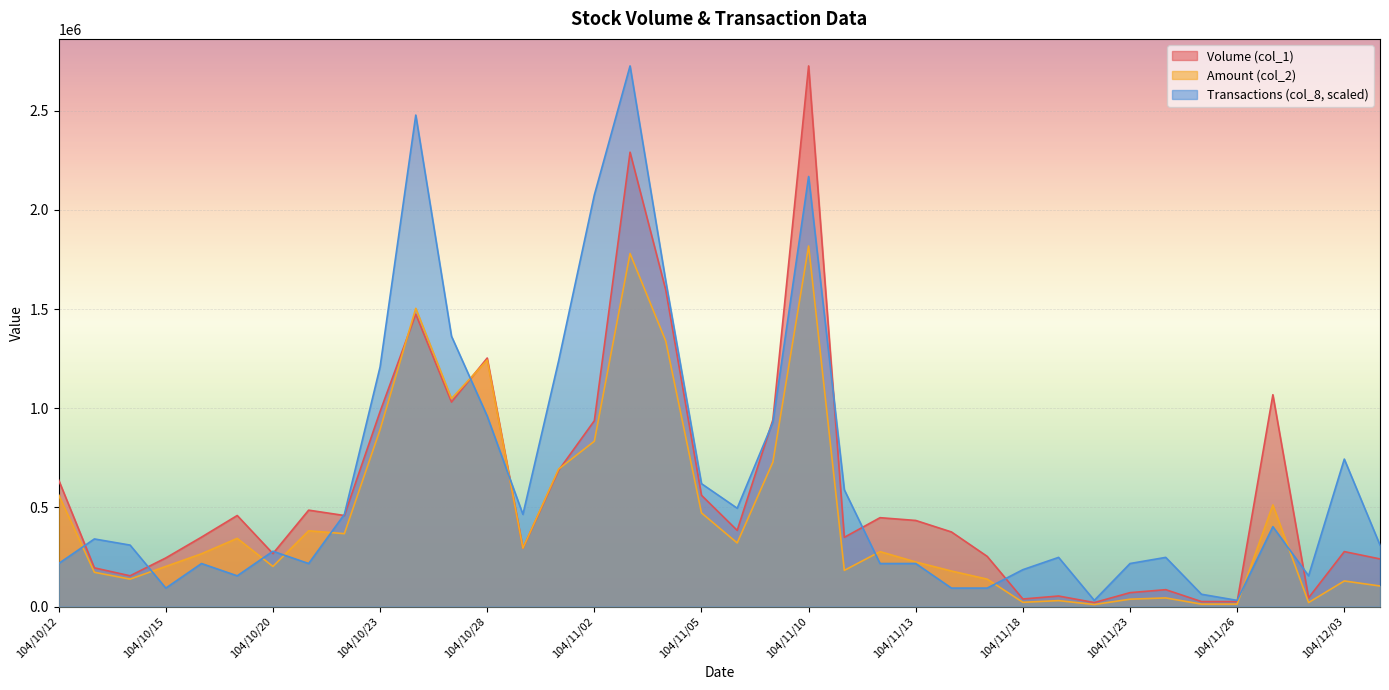

Which series changed the most between 104/11/03 and 104/11/06?

Transactions (col_8)